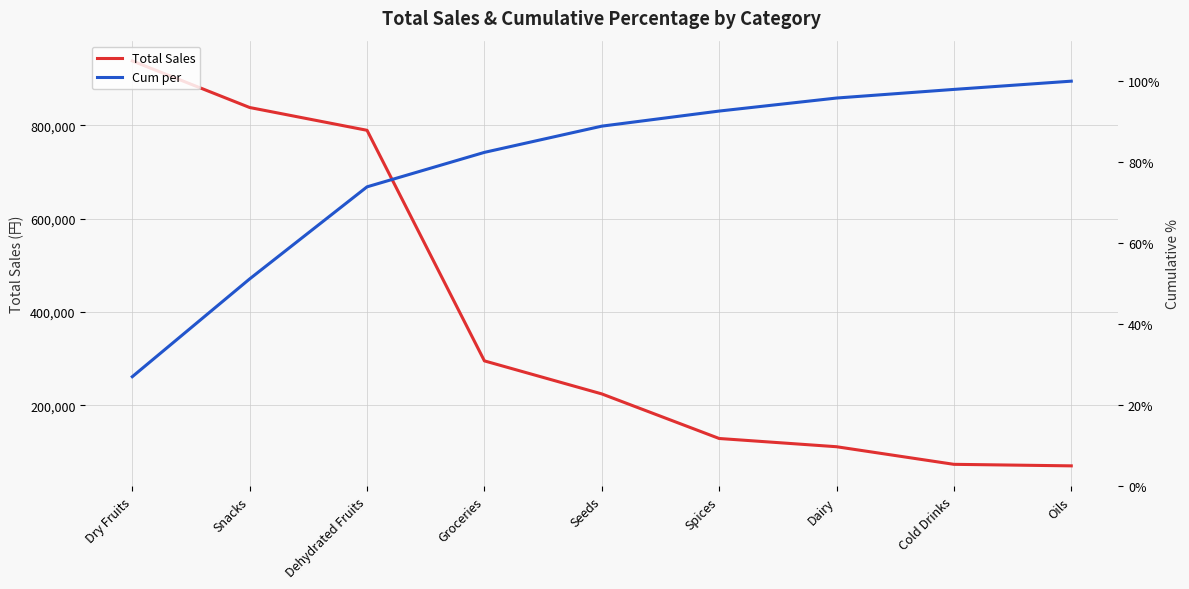

Which category has the lowest value in the Cum per series?

Dry Fruits